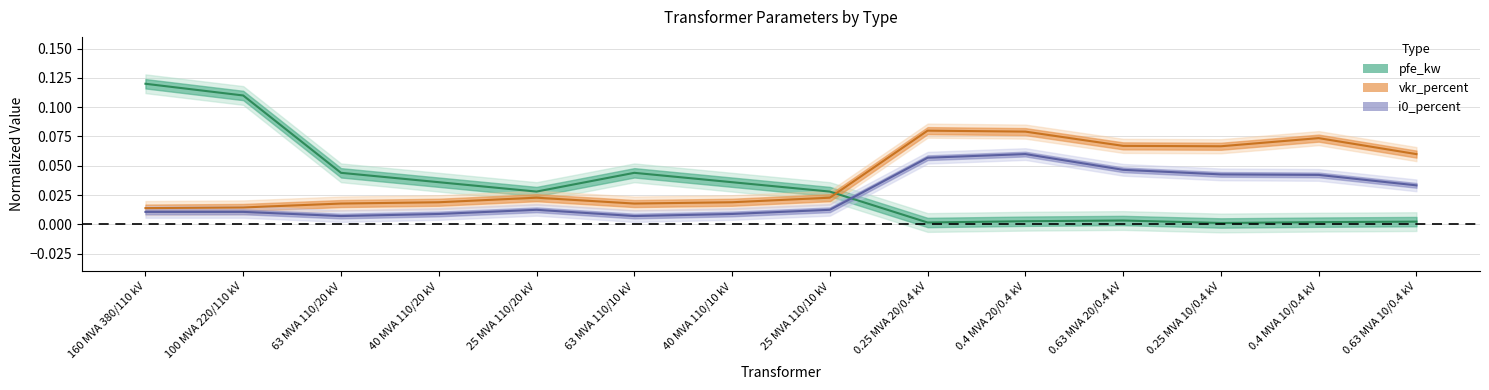

At 25 MVA 110/20 kV, list the series in order from smallest to largest.

i0_percent, vkr_percent, pfe_kw